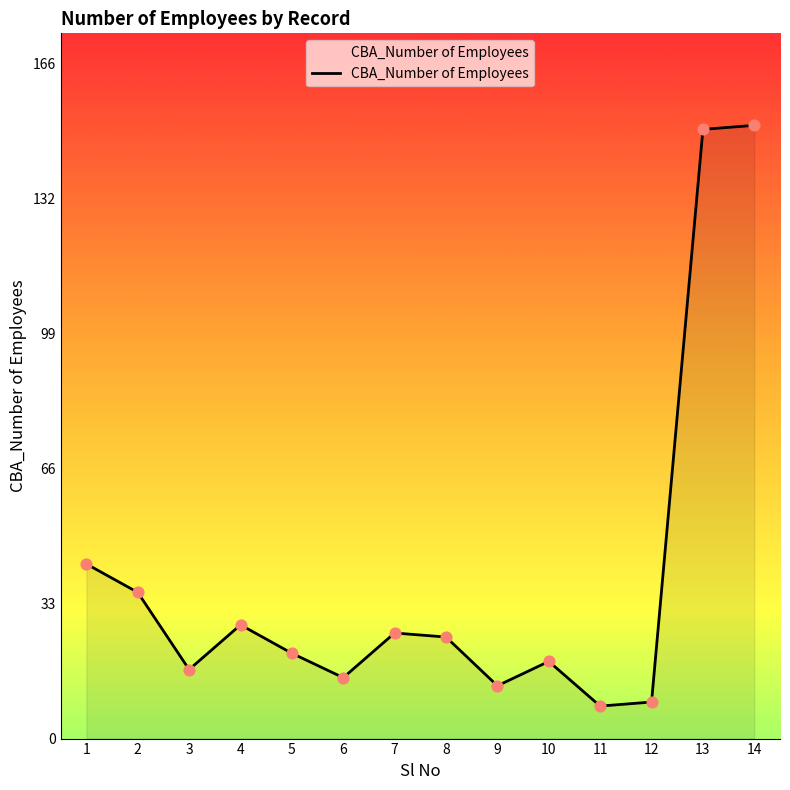

Approximately how many times larger is the value at 13 compared to 5?

7.1